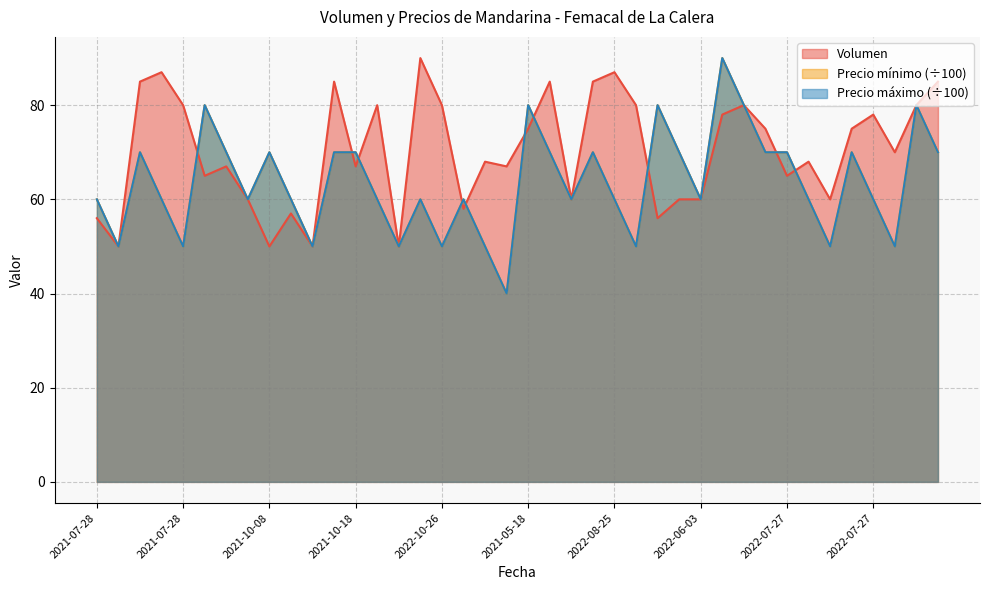

What is the label of the 19th point from the right?

2021-05-18